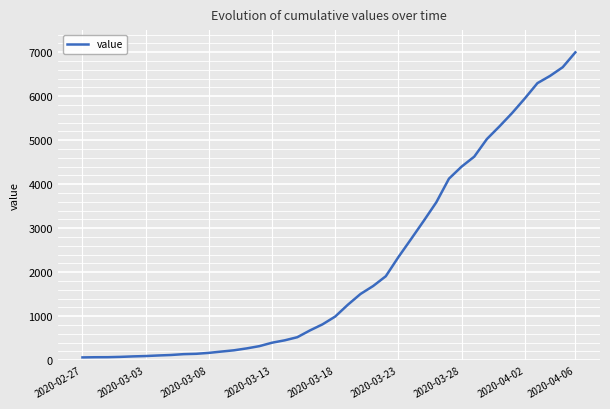

What is the maximum value shown in the chart?

6995